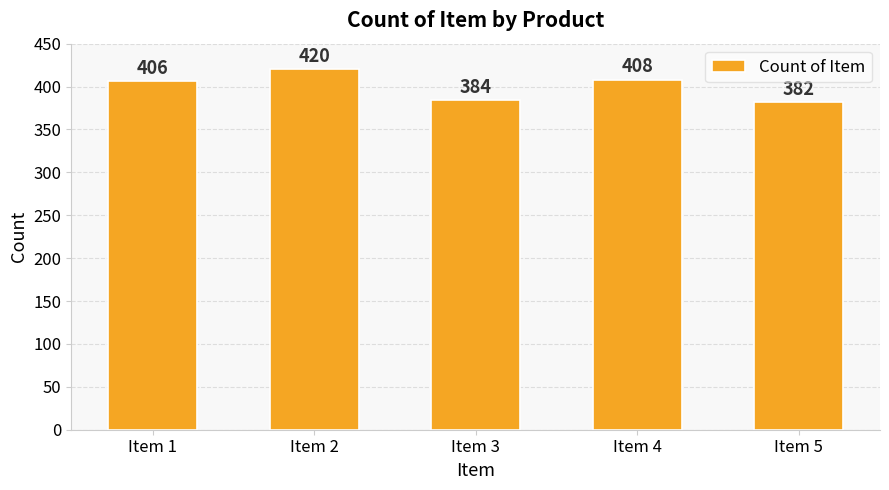

Reading left to right, what are all the values shown in this chart?

406	420	384	408	382